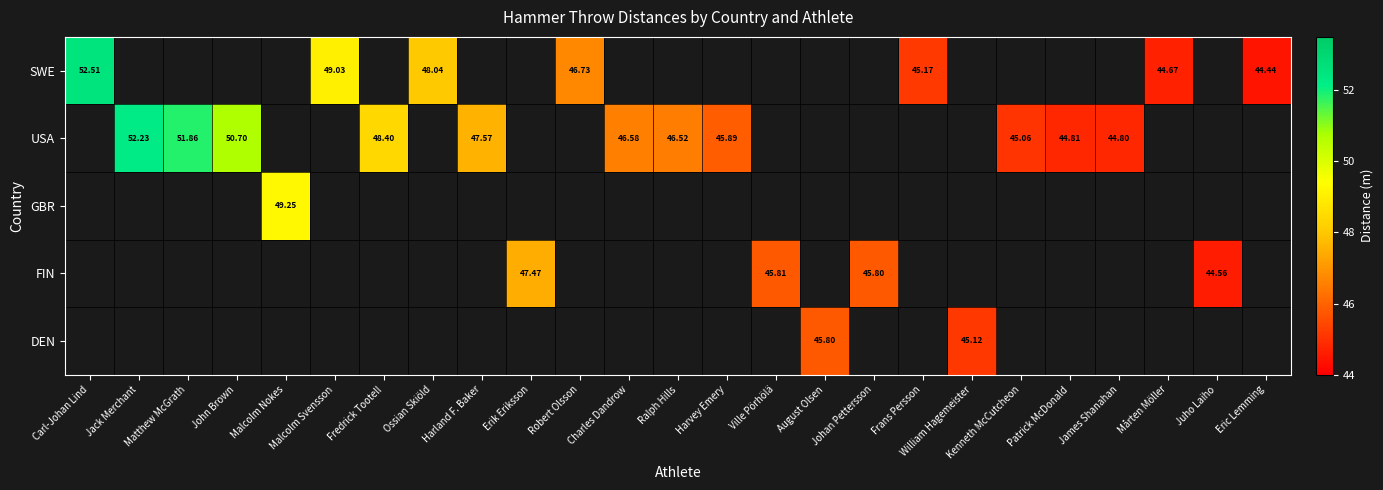

How many positive values does the USA series have?

11